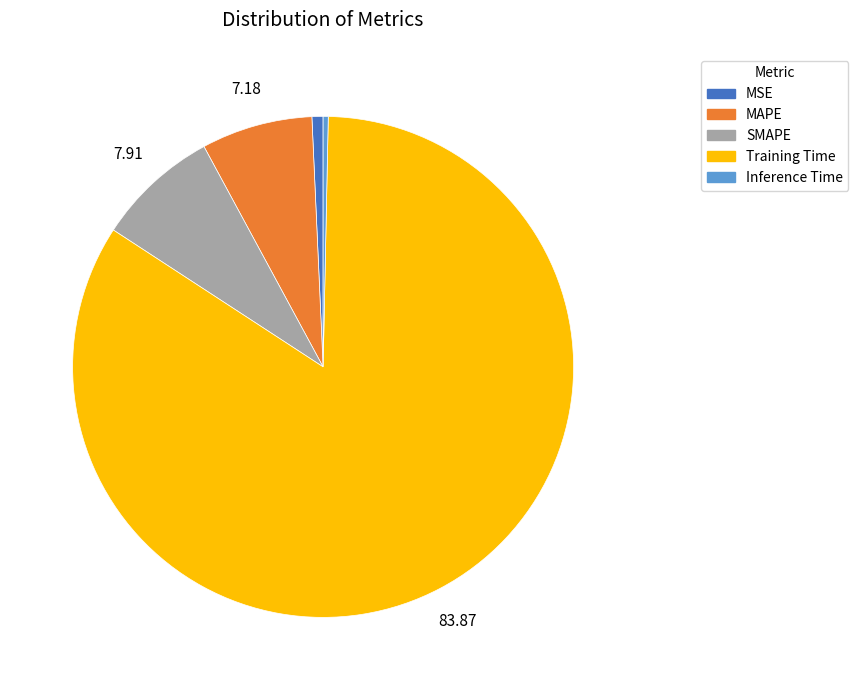

What is the ratio of the value at SMAPE to the value at Training Time?

0.1